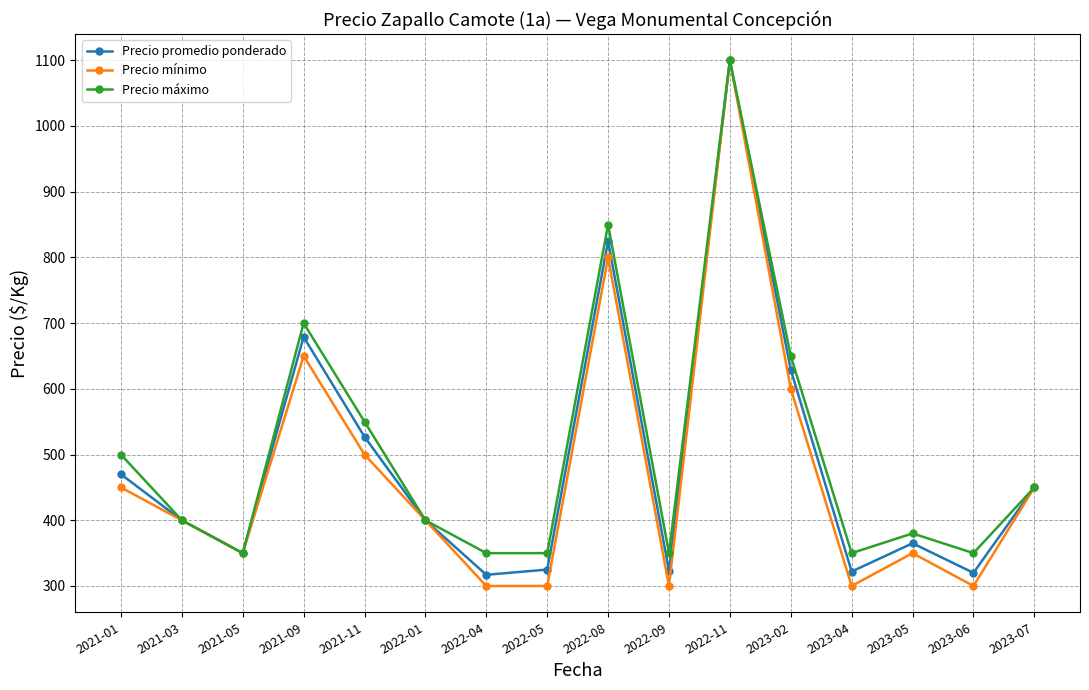

Is the value of Precio máximo at 2022-08 greater than the value of Precio promedio ponderado at 2021-09?

Yes